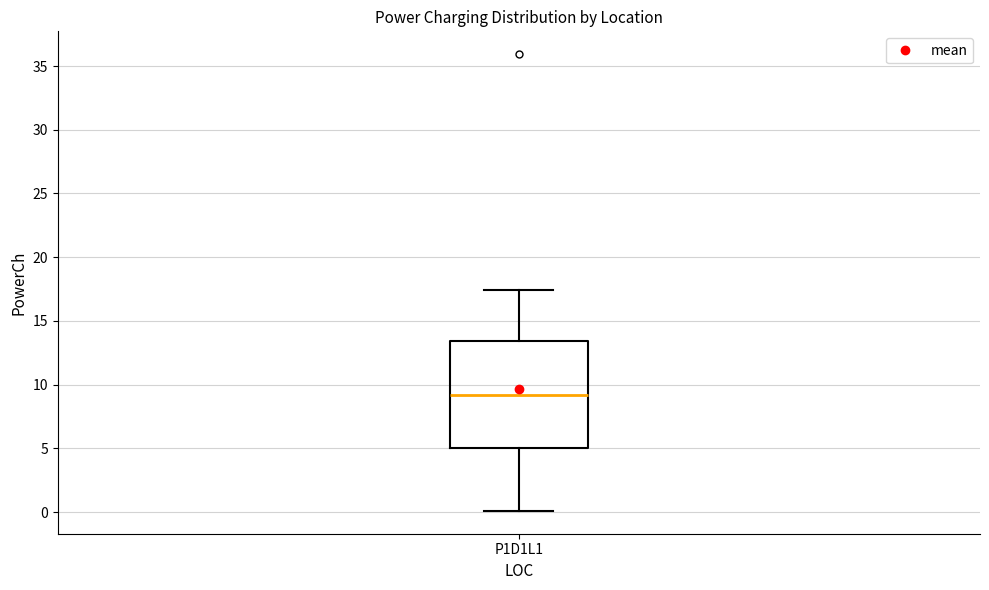

Transcribe this box plot: give where the median line is, the range the box spans, and where the two whiskers end, as read against the y-axis. The values are not printed on the chart, so give them approximately, as read against the axis.

median 9.0, box 5.0 to 13.5, whiskers 0.0 to 17.5